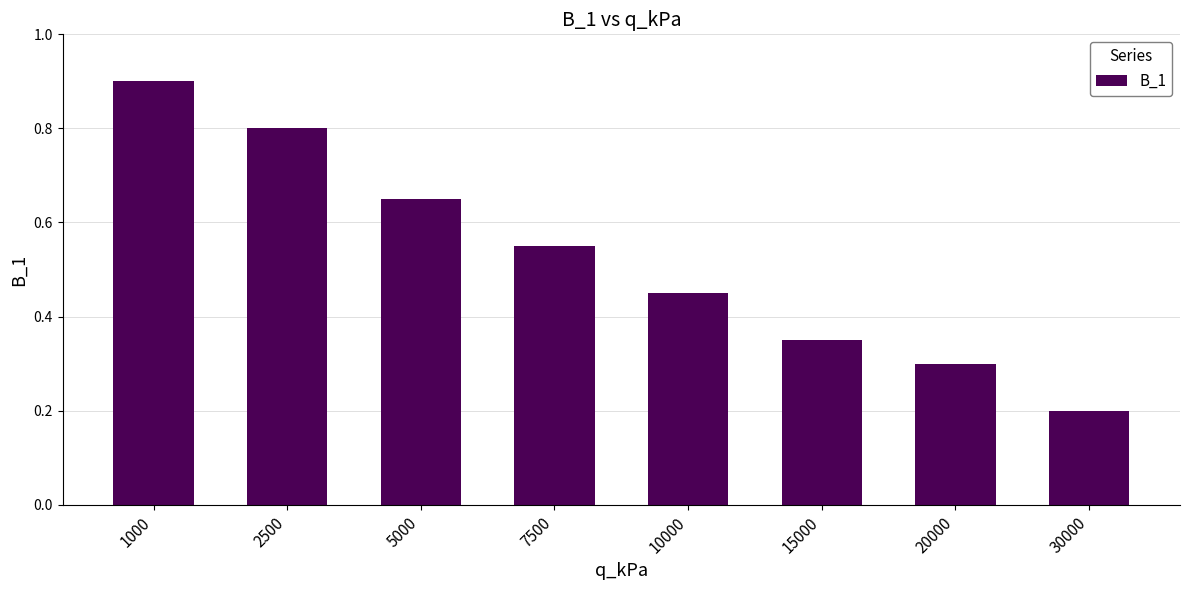

Rank the categories by value from lowest to highest.

30000, 20000, 15000, 10000, 7500, 5000, 2500, 1000